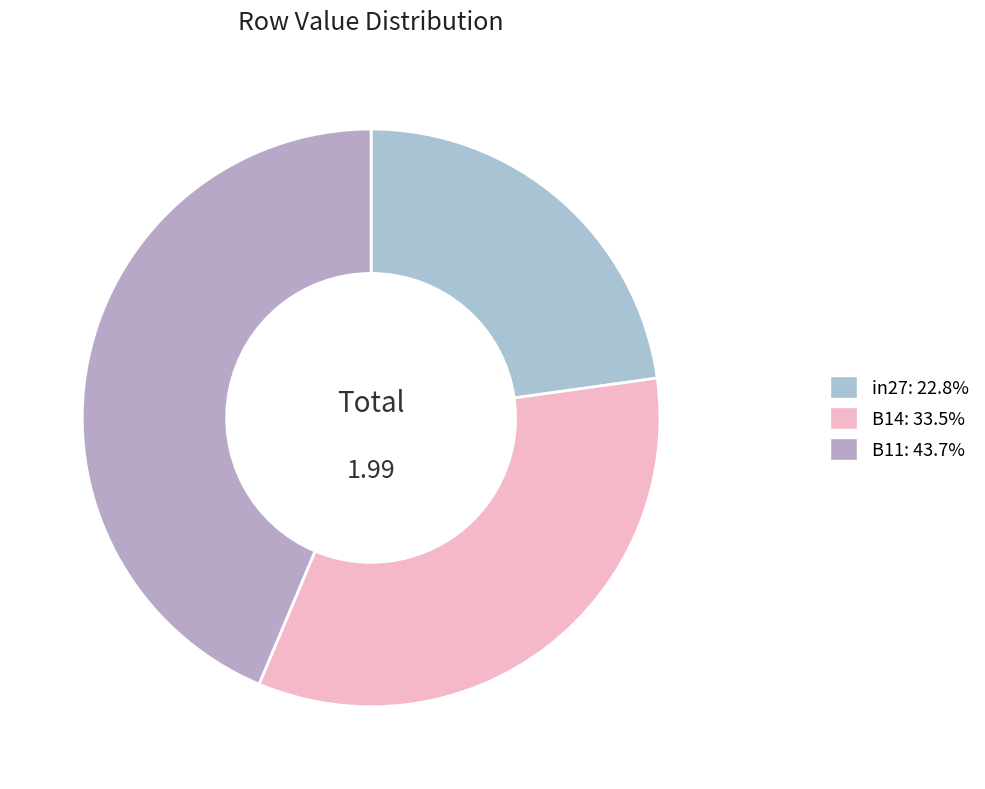

The B14 slice represents 39% of the pie. True or false?

False